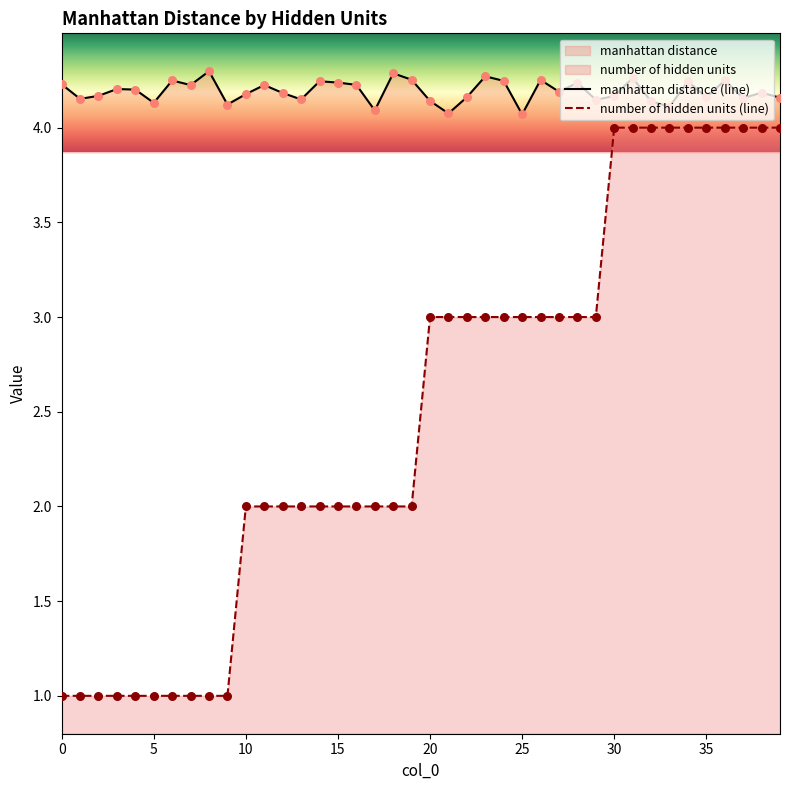

What are all the series names shown in the legend?

manhattan distance, number of hidden units